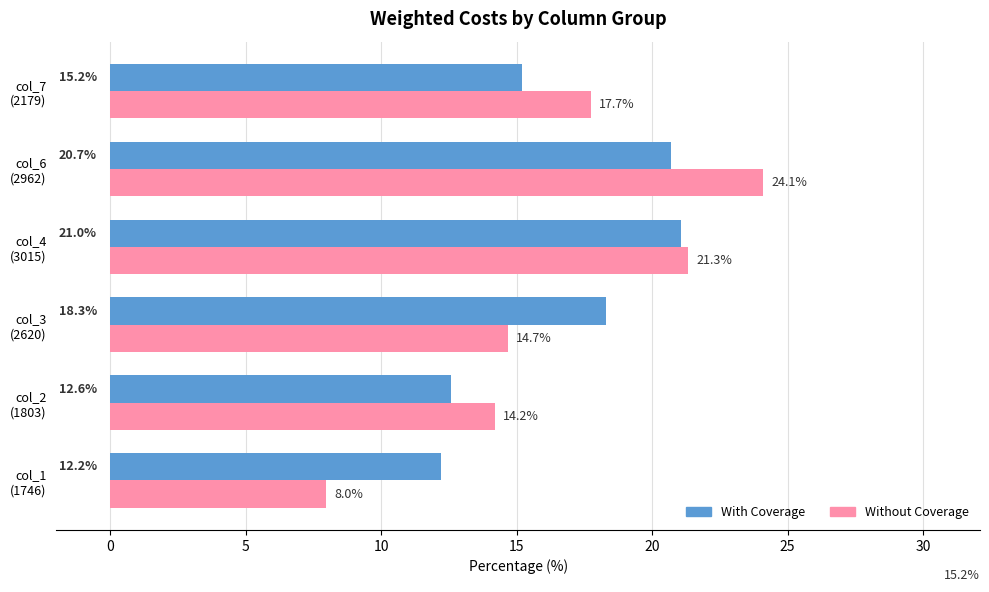

What is the maximum value shown in the chart?

24.1